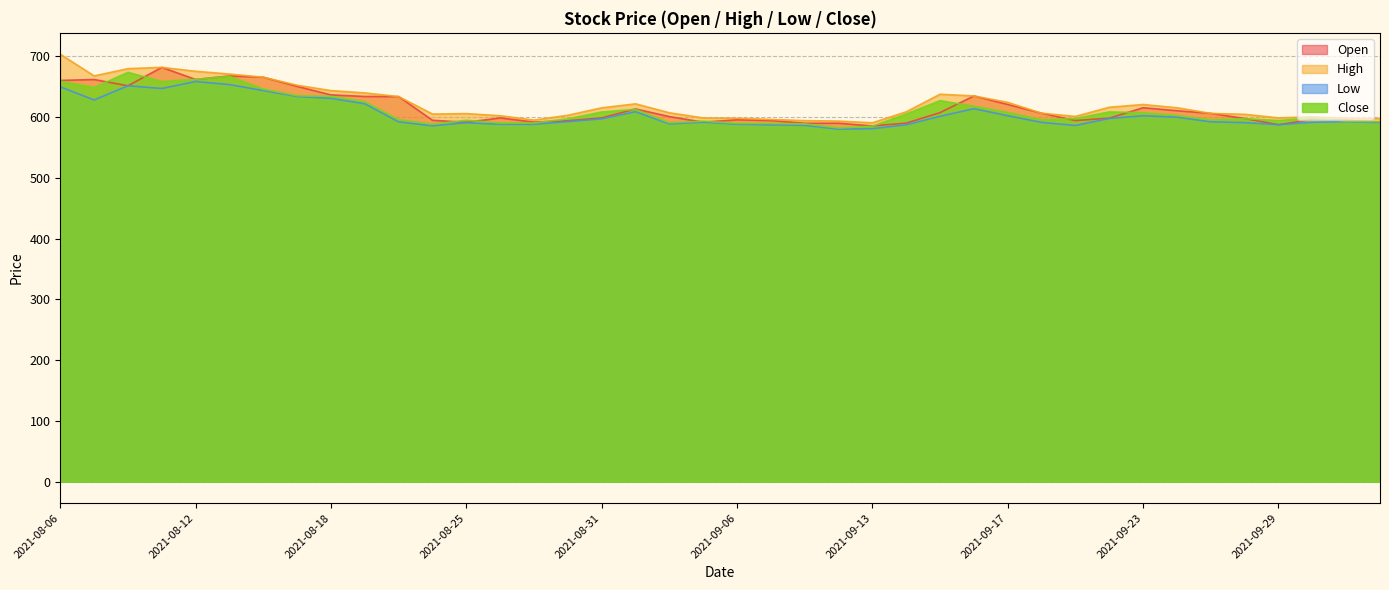

How many data points in High are above 608?

20